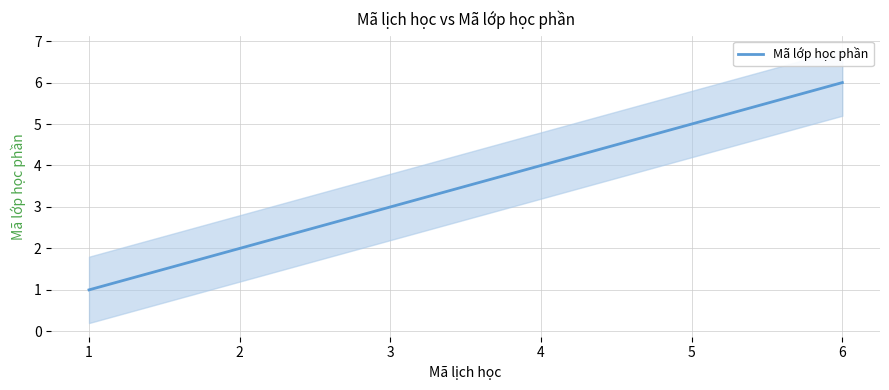

What is the smallest value displayed?

1